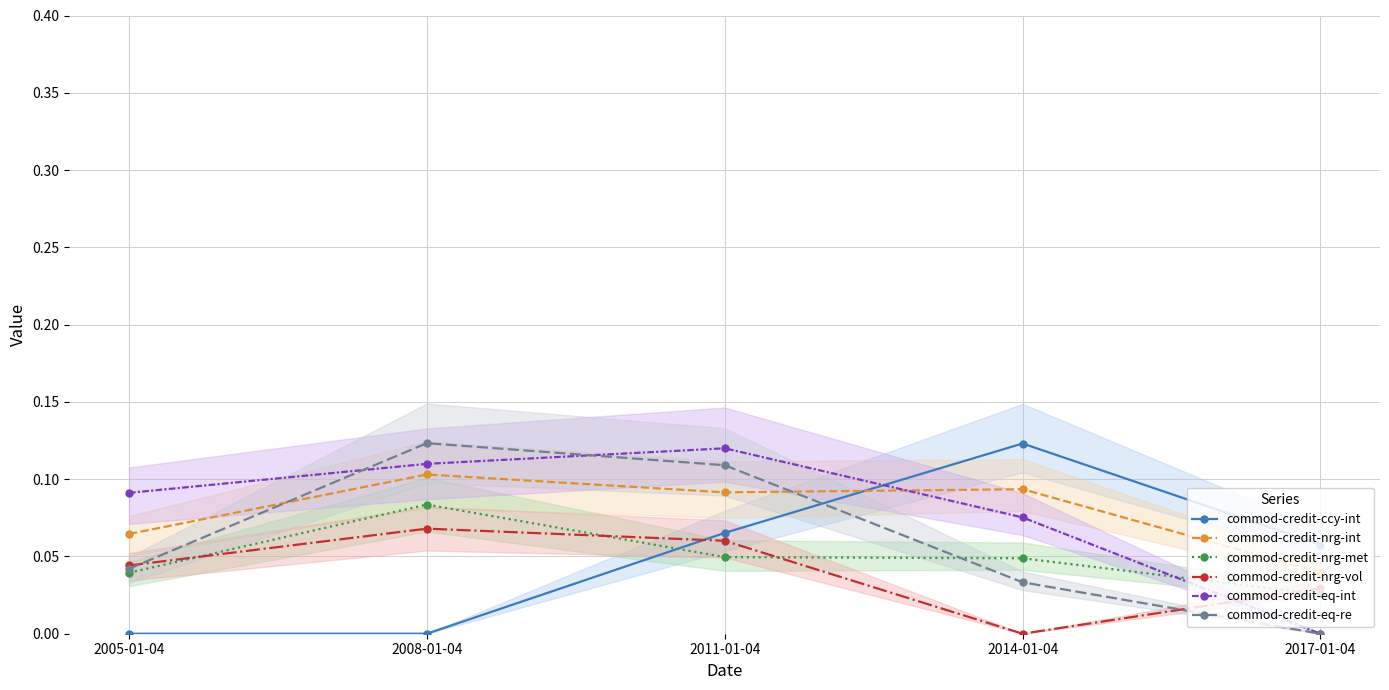

Count the number of categories in the chart.

5